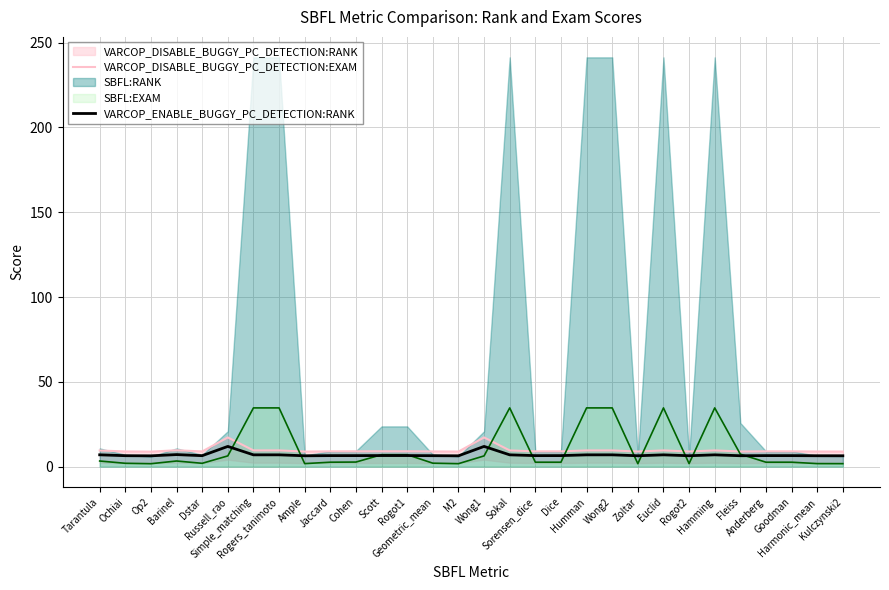

At which label is VARCOP_ENABLE_BUGGY_PC_DETECTION:RANK closest to 9?

Barinel